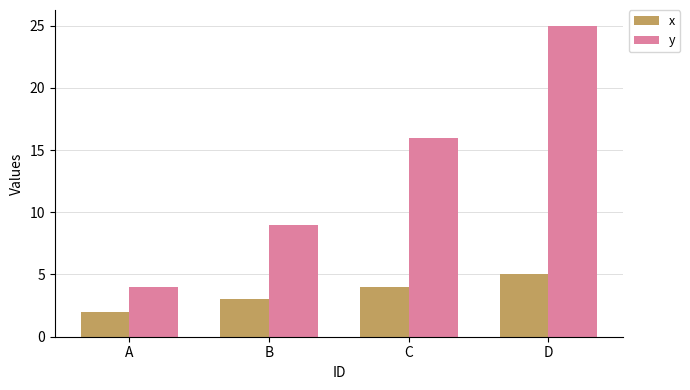

Reading left to right, extract all data points from this chart.

x: 2	3	4	5
y: 4	9	16	25